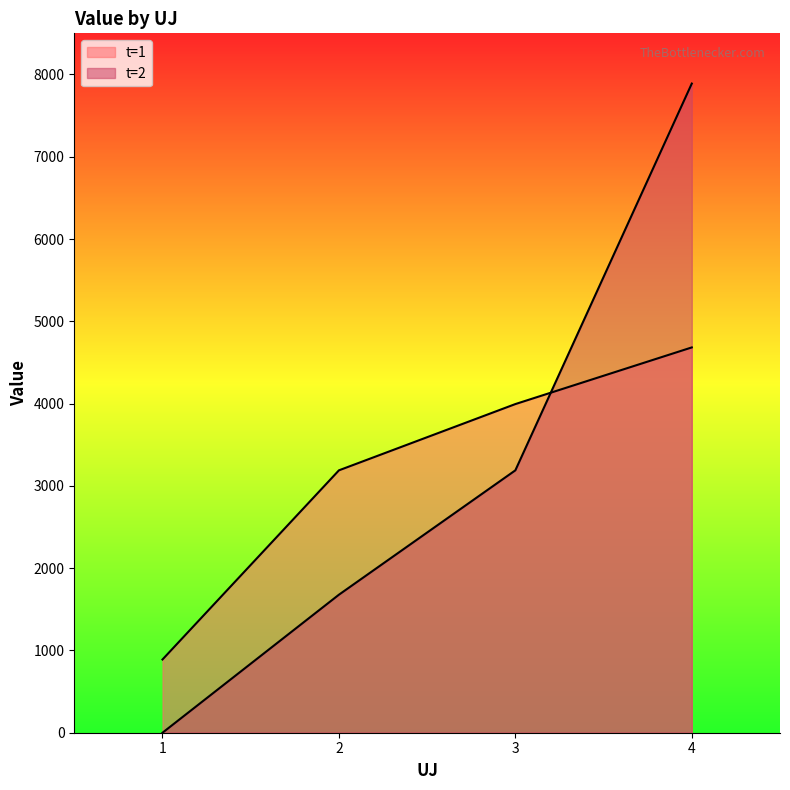

True or false: value and t cross at least once.

True